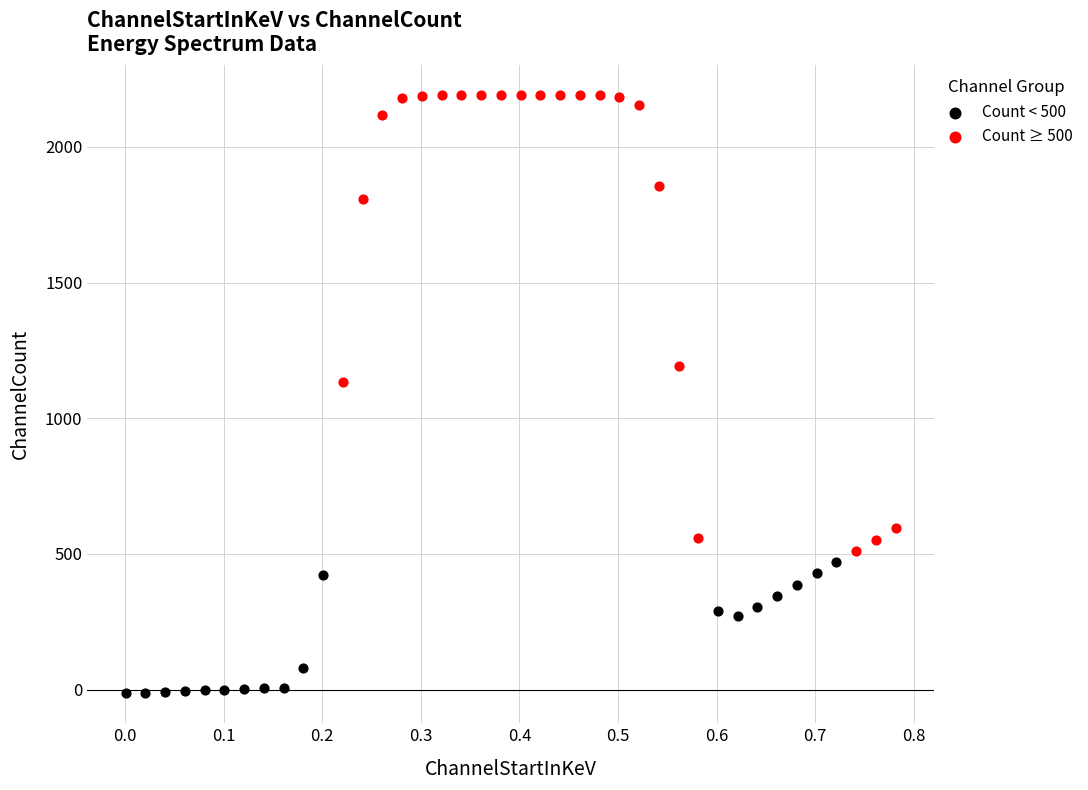

Which series has the widest spread of Y values?

Count ≥ 500